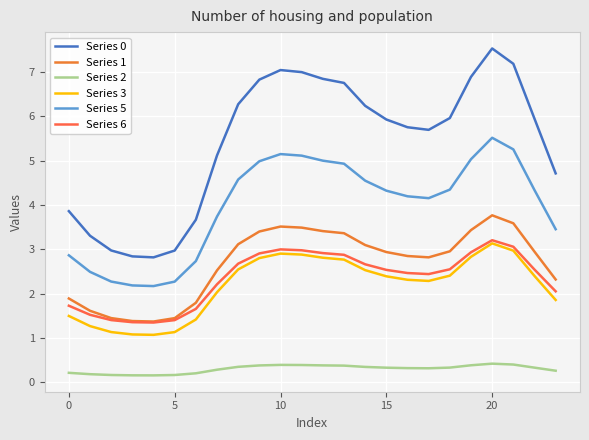

Does the chart display data point markers on the line(s)?

No